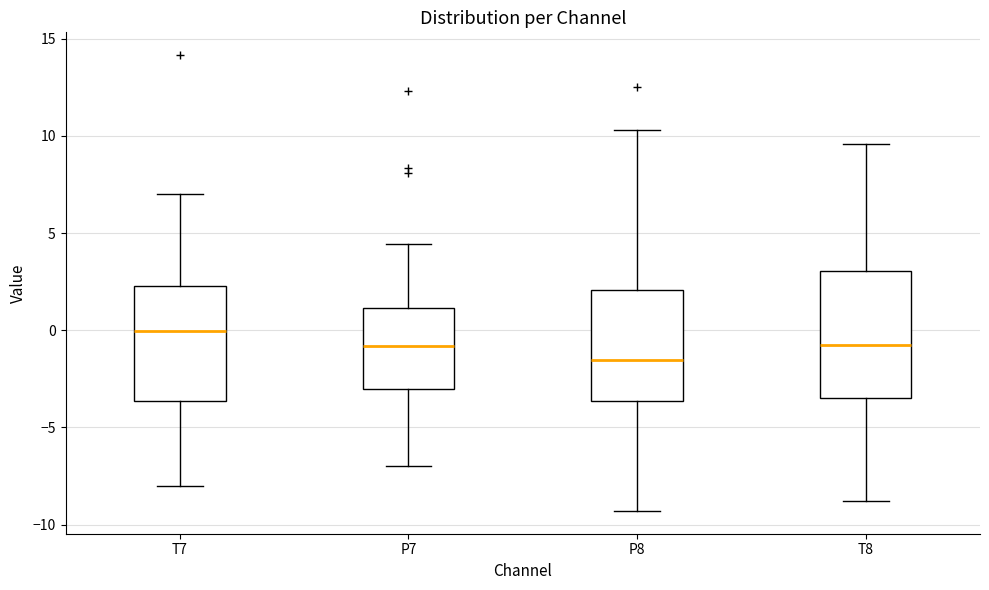

Which box has the highest median line?

T7